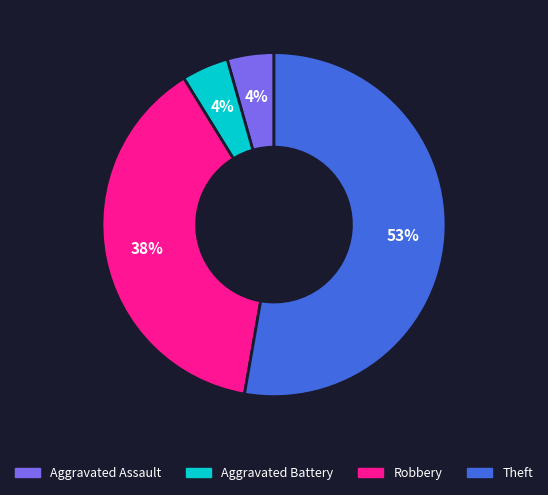

Count the number of slices in the pie.

4